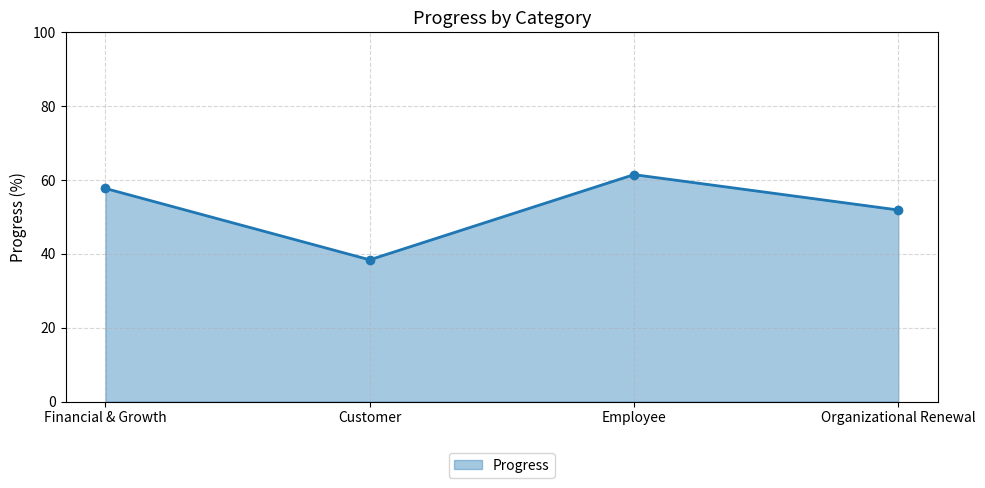

Rank the categories by value from lowest to highest.

Customer, Organizational Renewal, Financial & Growth, Employee